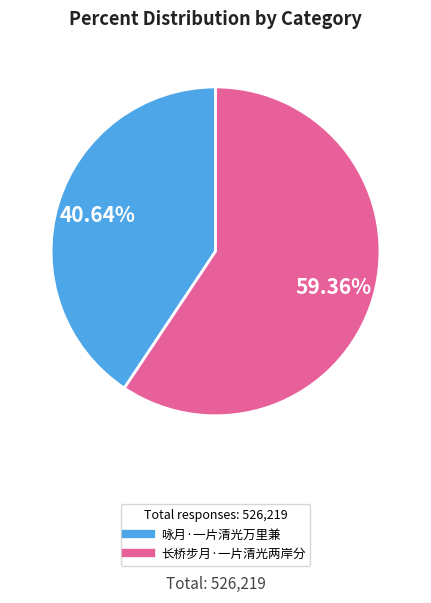

To the nearest percent, what portion does 长桥步月·一片清光两岸分 represent?

59%